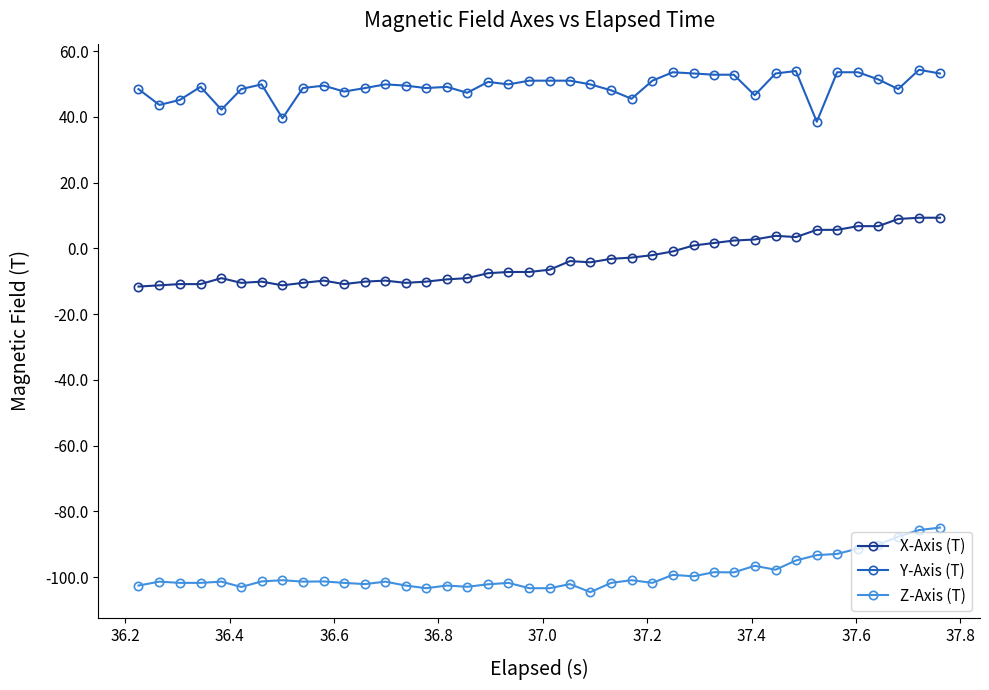

What is the smallest value displayed?

-104.6